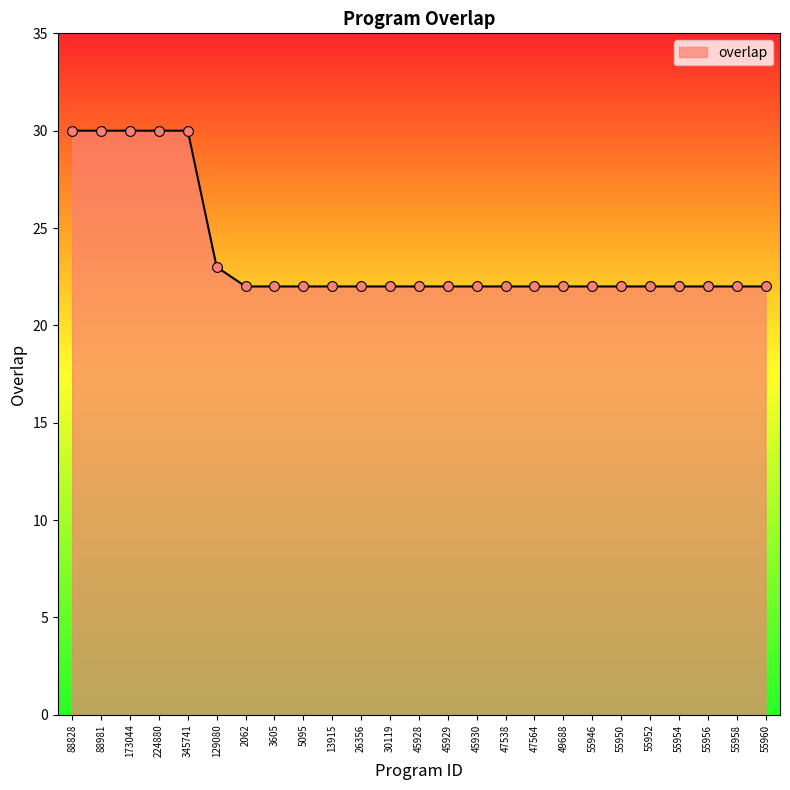

Between 129080 and 55960, which is larger?

129080